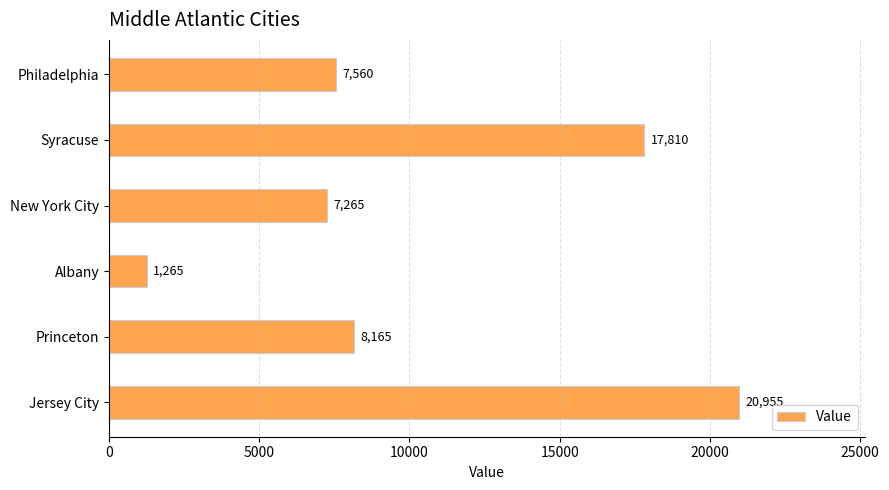

Reading bottom to top, list all the values displayed in this chart.

Jersey City=20955	Princeton=8165	Albany=1265	New York City=7265	Syracuse=17810	Philadelphia=7560